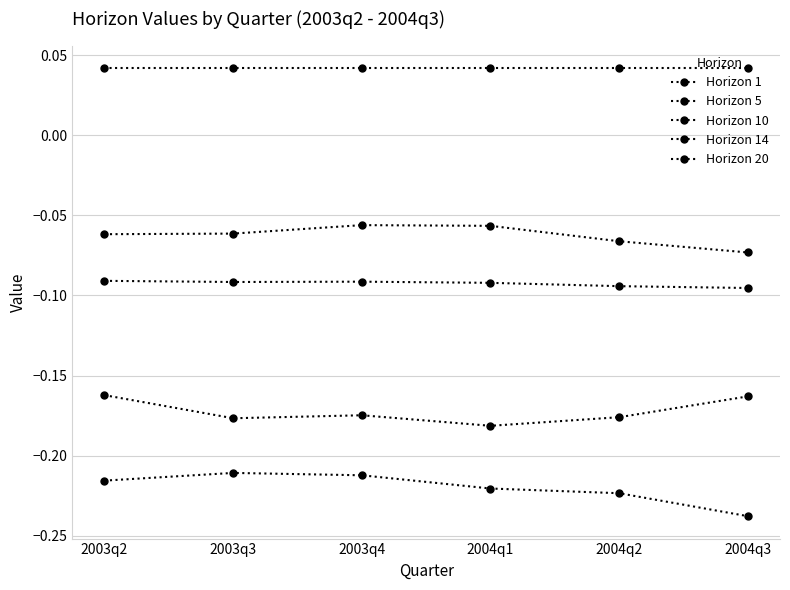

What is the label of the 2nd point from the left?

2003q3